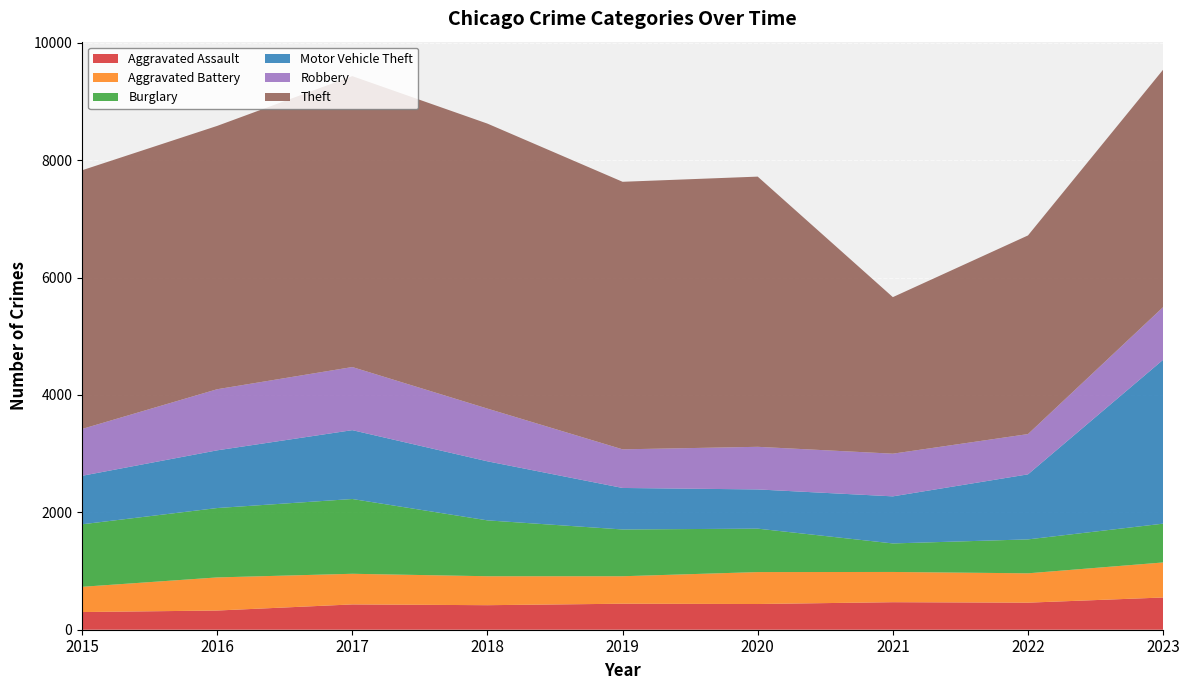

Reading left to right, extract all data points from this chart.

Aggravated Assault: 301	327	431	418	443	438	469	461	549
Aggravated Battery: 430	564	522	493	468	544	515	500	597
Burglary: 1065	1182	1274	952	797	740	486	578	661
Motor Vehicle Theft: 826	983	1173	1006	707	668	802	1108	2792
Robbery: 798	1041	1075	898	658	726	727	686	897
Theft: 4407	4486	4956	4855	4558	4603	2667	3384	4045